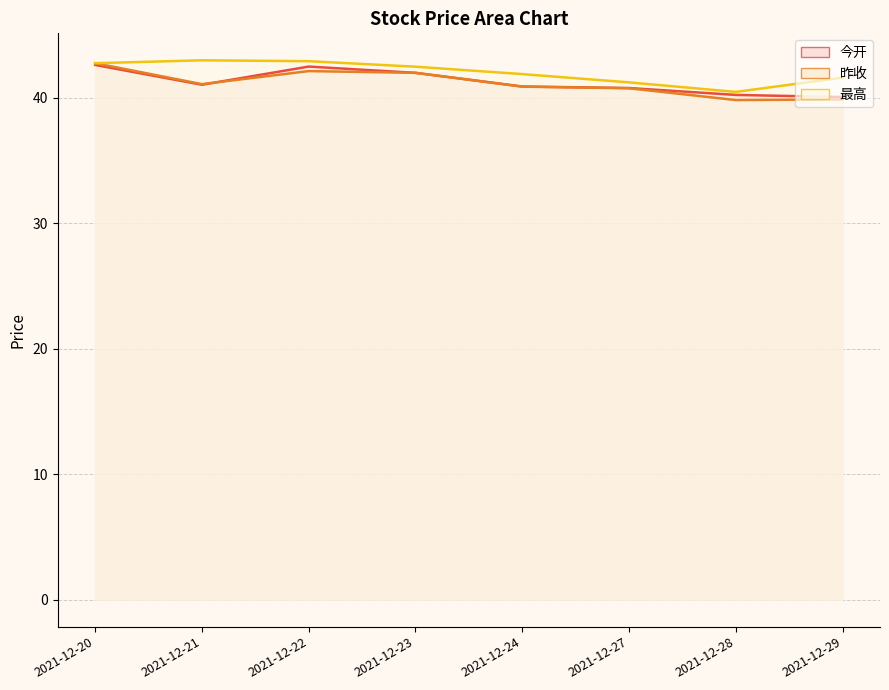

Rank the series at 2021-12-23 from highest to lowest value.

最高, 今开, 昨收